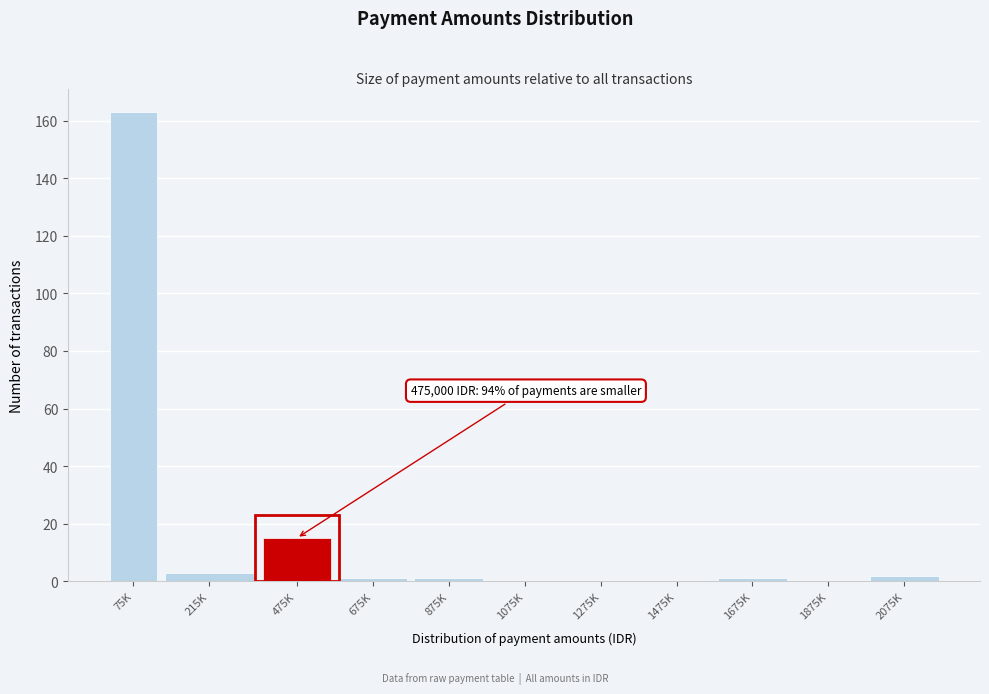

Reading right to left, list all the values displayed in this chart.

2075K=2	1875K=0	1675K=1	1475K=0	1275K=0	1075K=0	875K=1	675K=1	475K=15	215K=3	75K=163